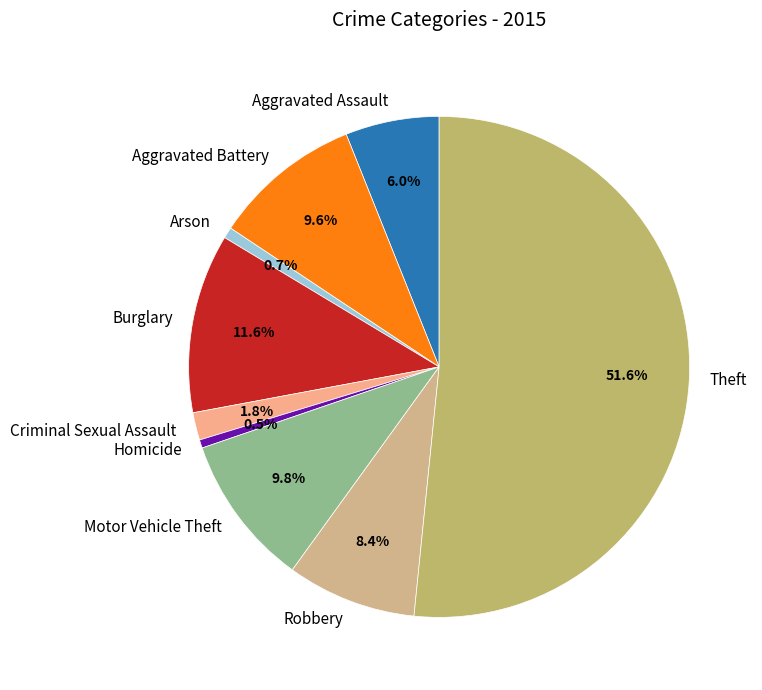

Which category accounts for the majority?

Theft